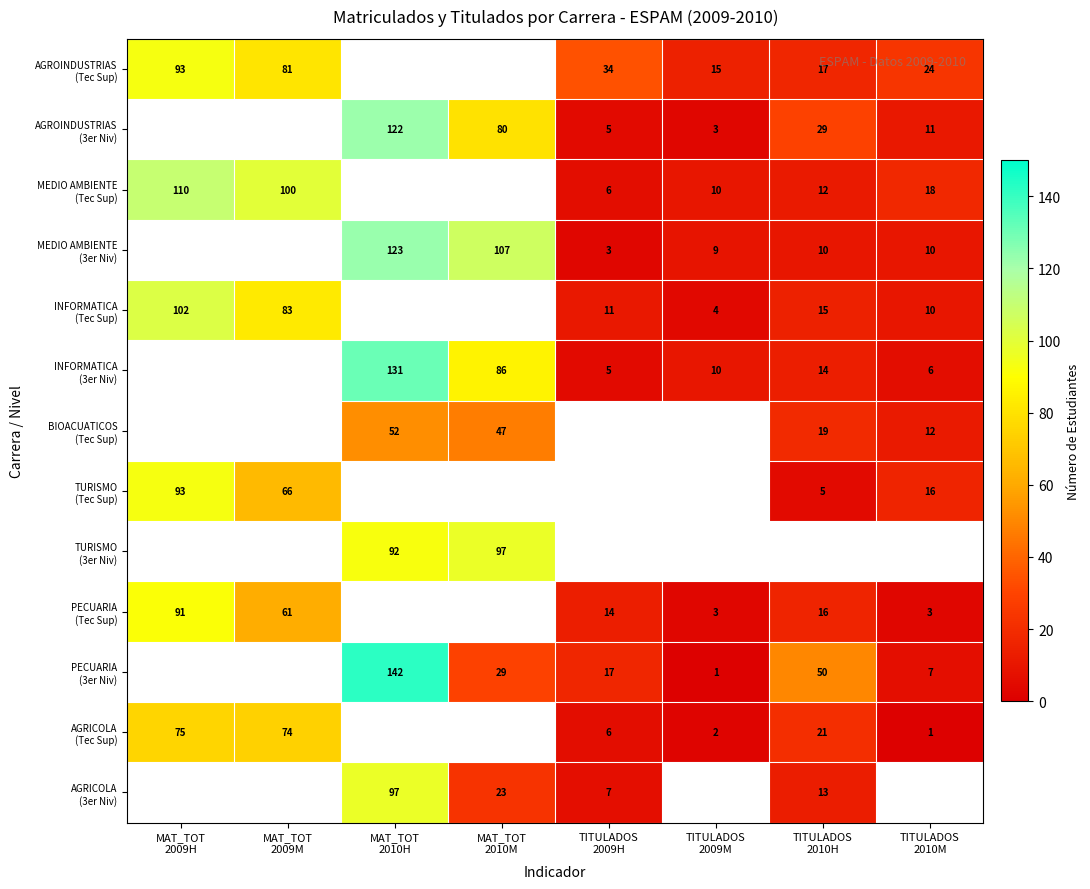

What is the approximate value of INFORMATICA (Tec Sup) at MAT_TOT 2009M?

83.0